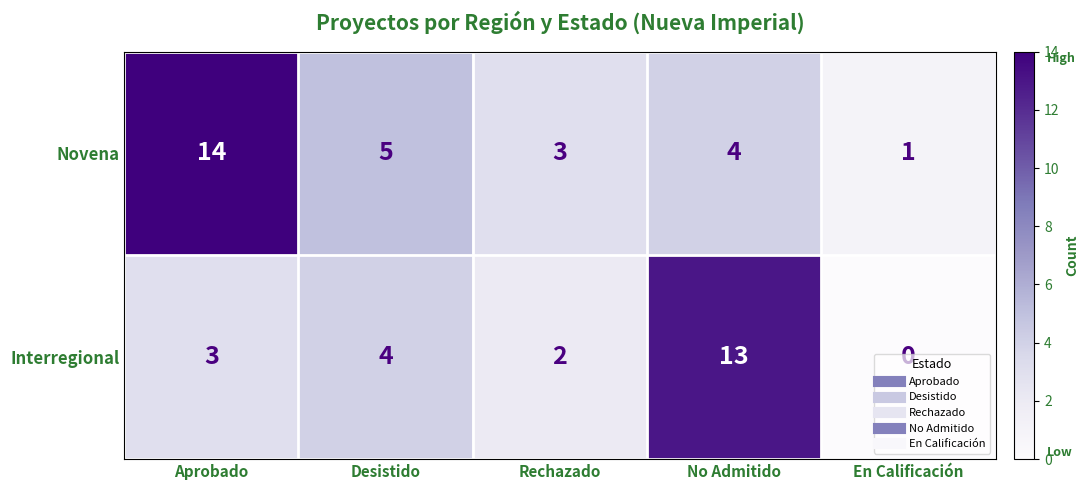

Which series has the largest total across all categories?

Novena